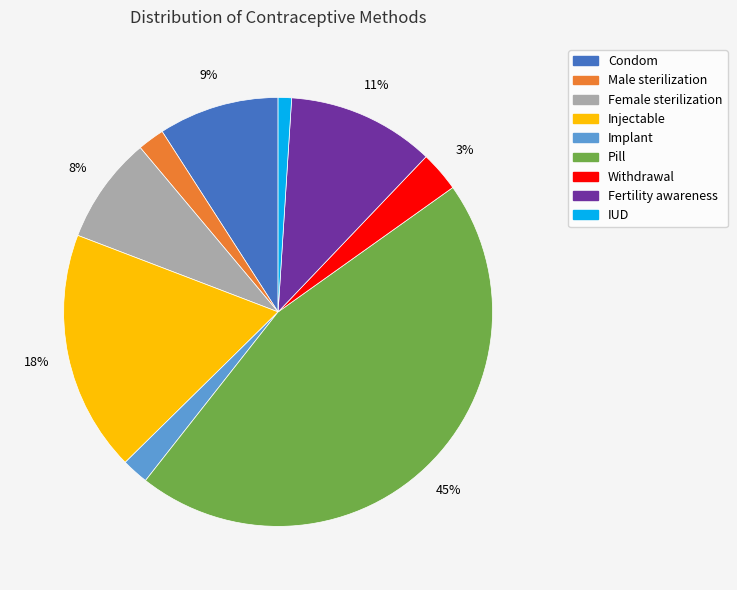

To the nearest percent, what percentage of the pie is Pill?

45%